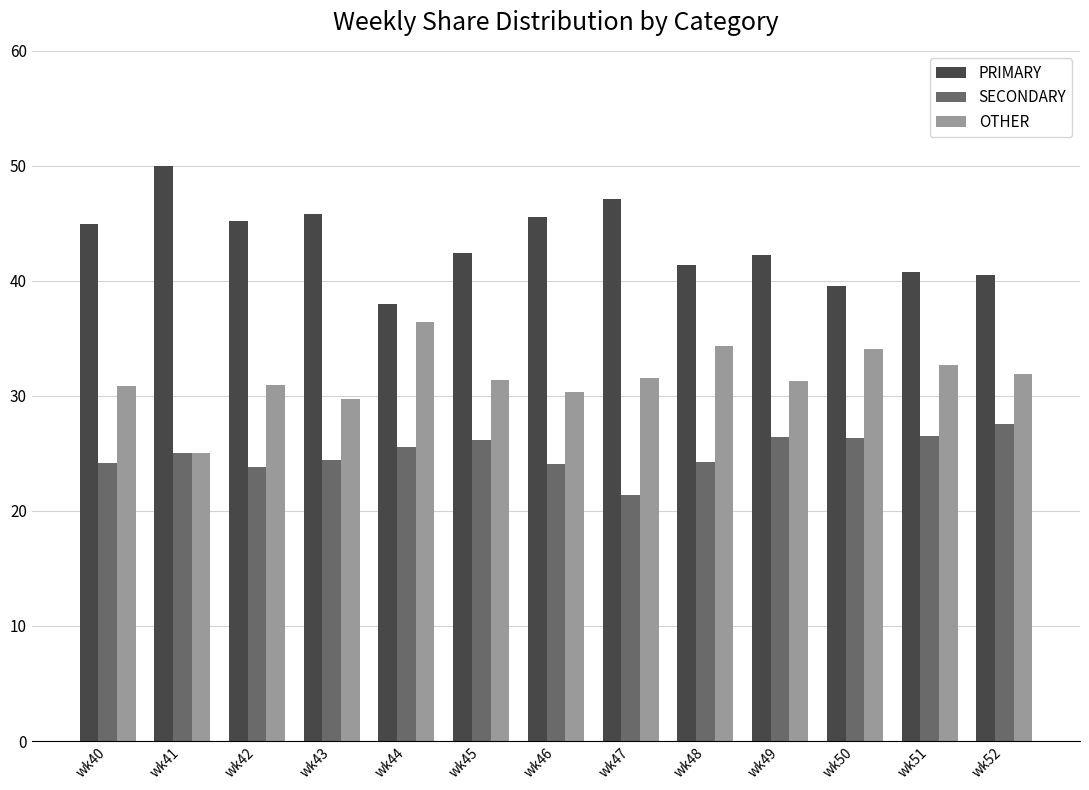

What are all the series names shown in the legend?

PRIMARY, SECONDARY, OTHER